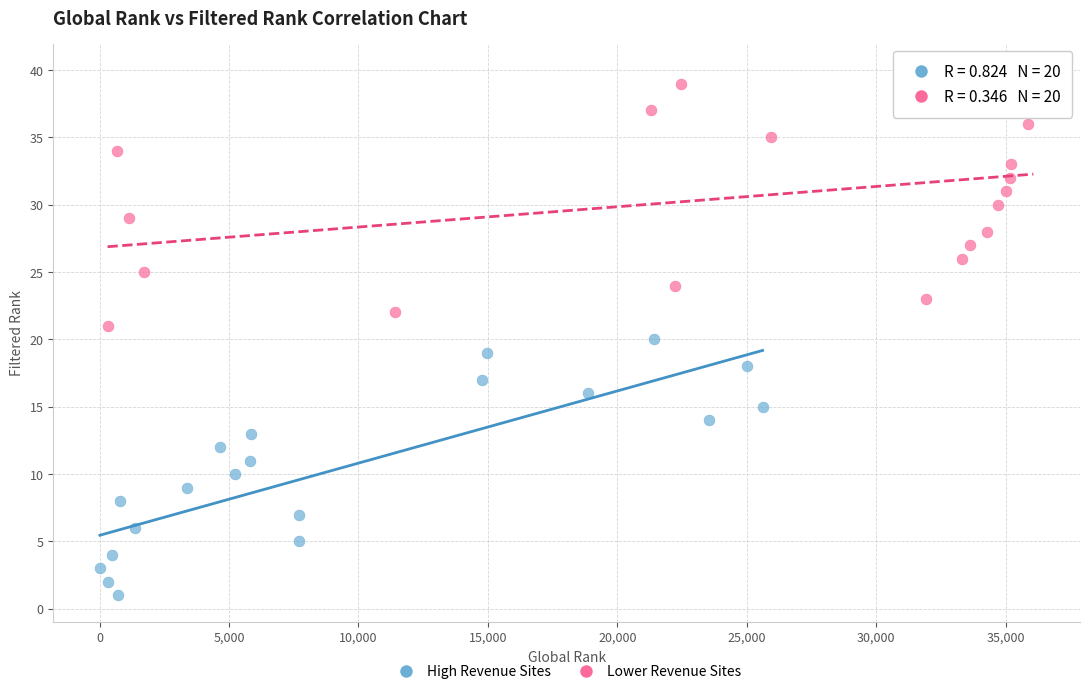

Which series contains the highest Y value?

Lower Revenue Sites